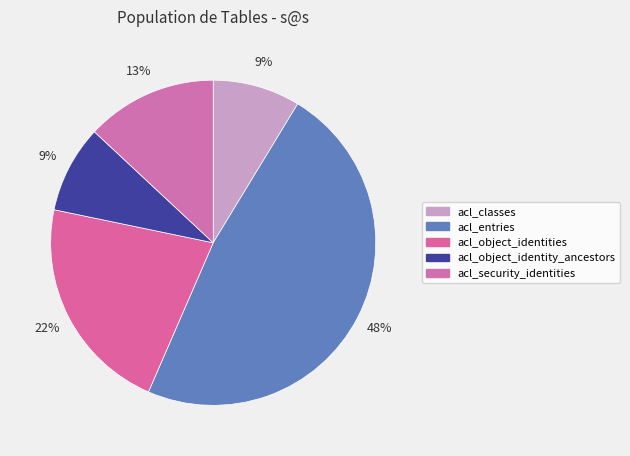

What is the largest slice in the pie chart?

acl_entries